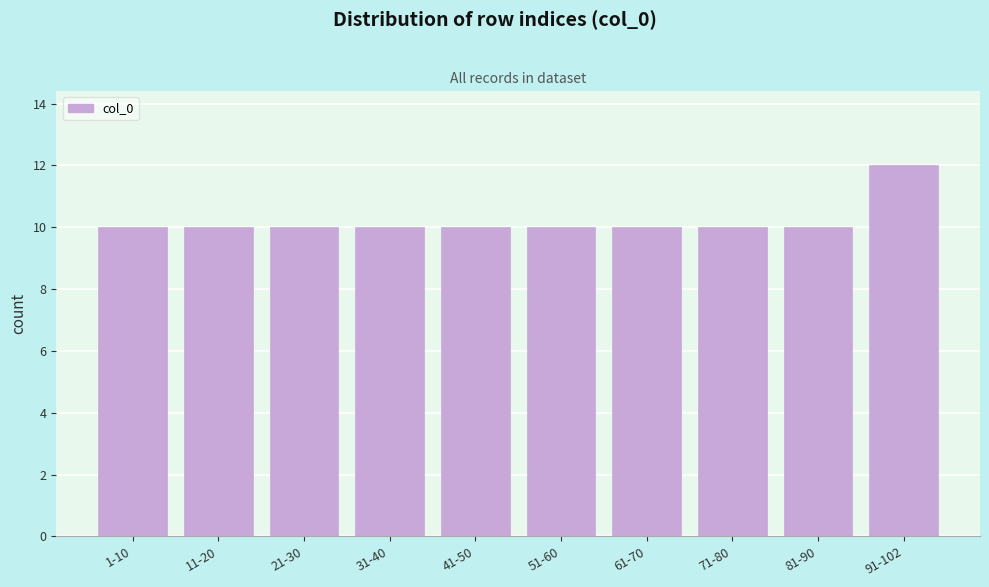

Reading left to right, what are all the values shown in this chart?

10	10	10	10	10	10	10	10	10	12